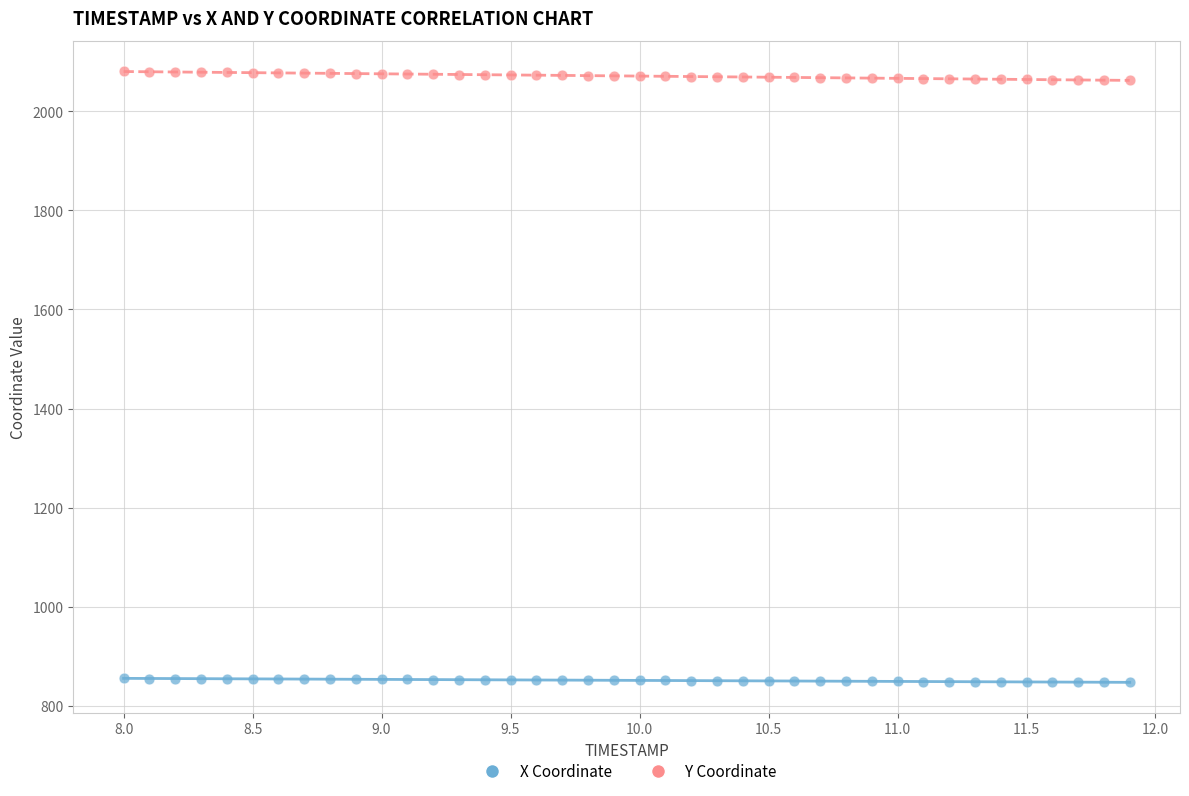

Which series contains the lowest Y value?

X Coordinate